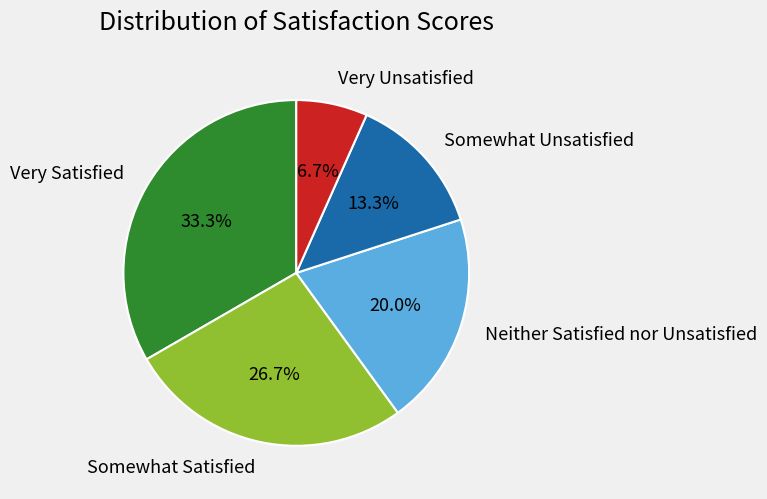

How many slices are in this pie chart?

5